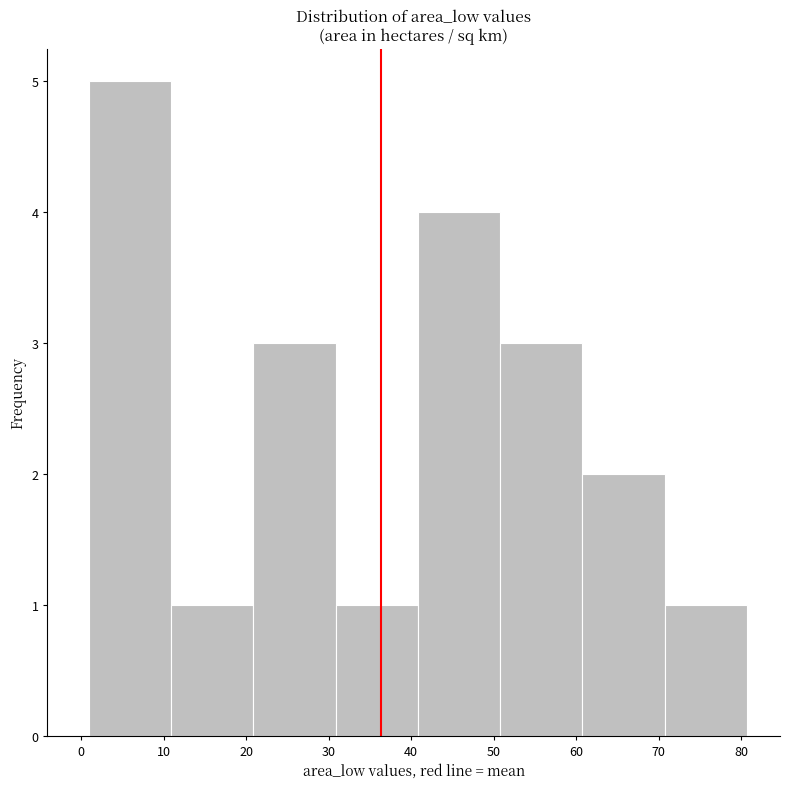

Reading left to right, list every bar in this chart as the range it spans on the x-axis followed by its height. Neither the bar edges nor the heights are printed on the chart, so give them approximately, as read against the axes.

1 to 11: 5
11 to 21: 1
21 to 31: 3
31 to 41: 1
41 to 51: 4
51 to 61: 3
61 to 71: 2
71 to 81: 1